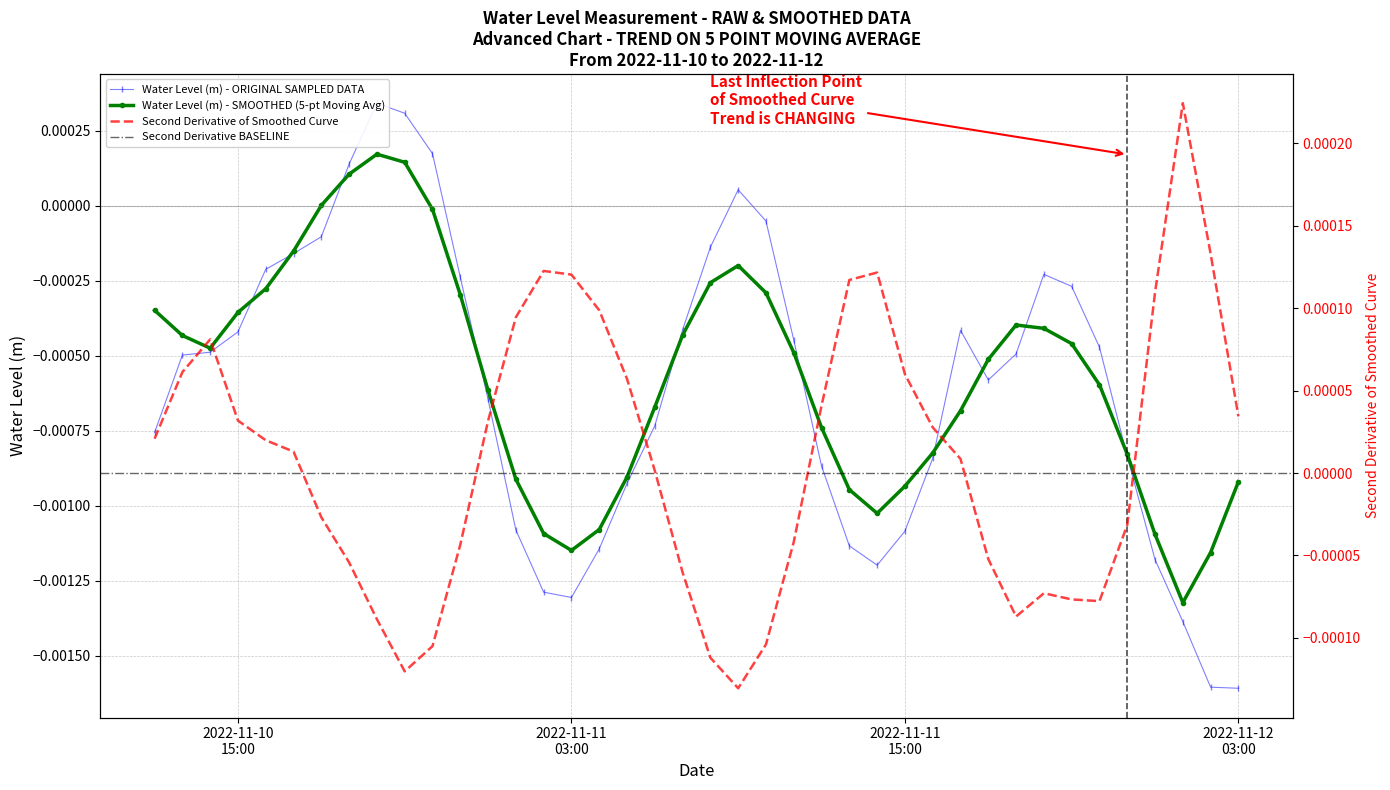

What is the label of the 17th point from the right?

2022-11-11 11:00:00